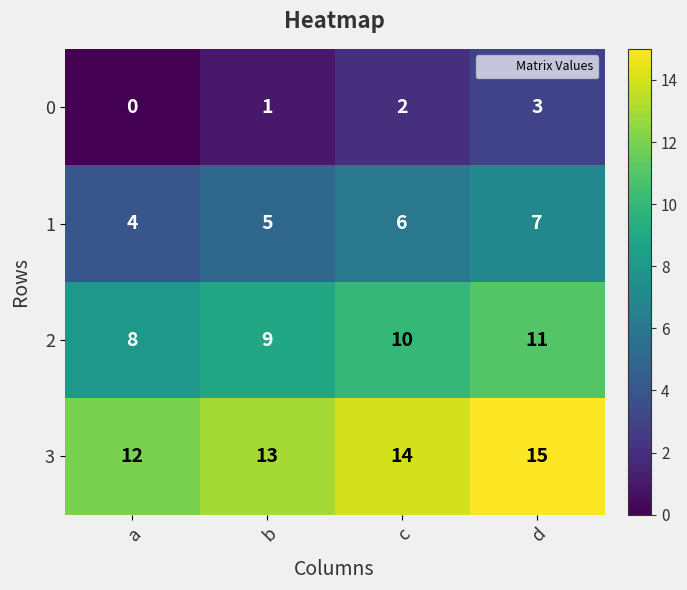

What is the average value of the 3 series?

14